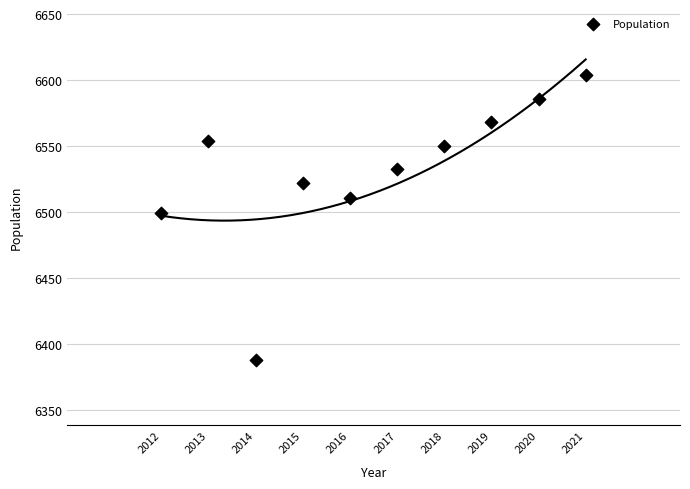

What is the average Y value?

6532